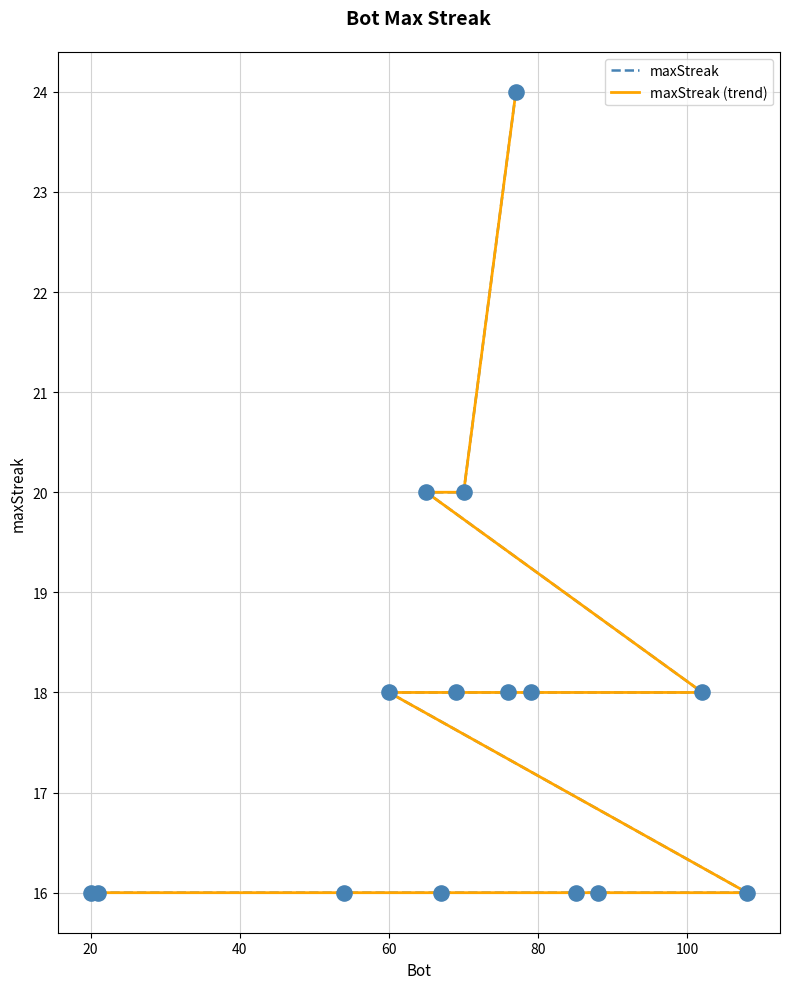

Which series contains the lowest Y value?

maxStreak